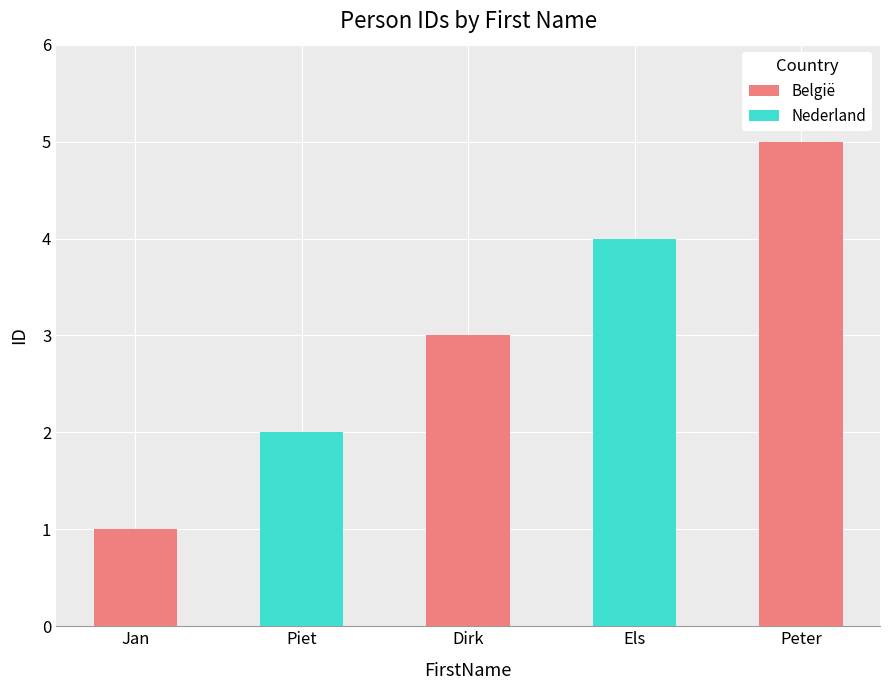

What are all the series names shown in the legend?

België, Nederland